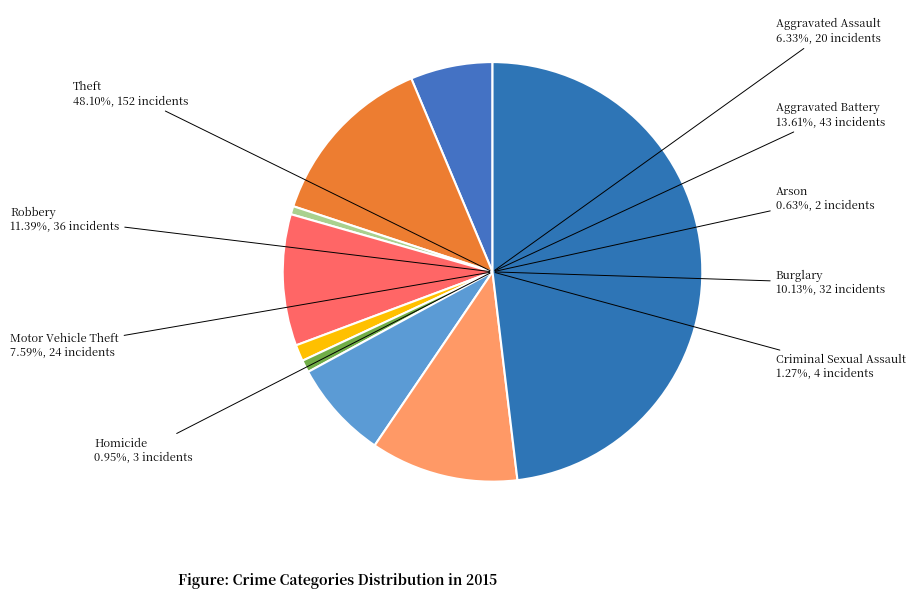

Does Aggravated Assault account for over 50% of the chart?

No